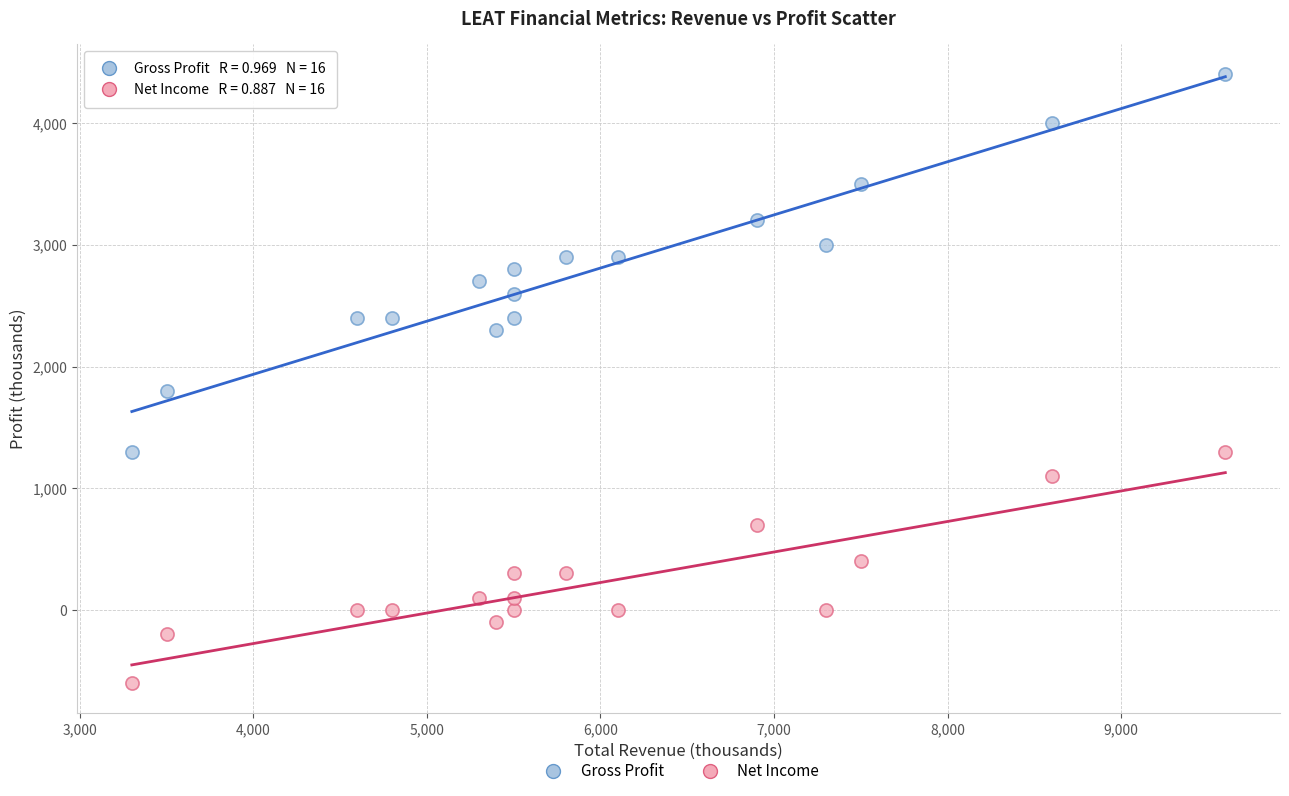

Across all data points, what is the range of Y values (max minus min)?

5000